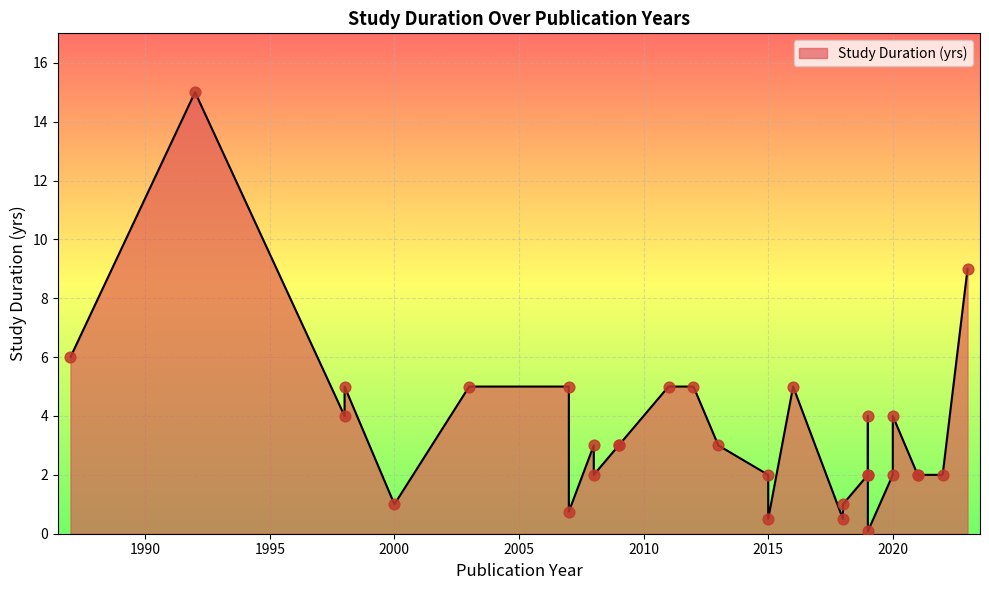

What is the change in value from 1992 to 1998?

-10.0